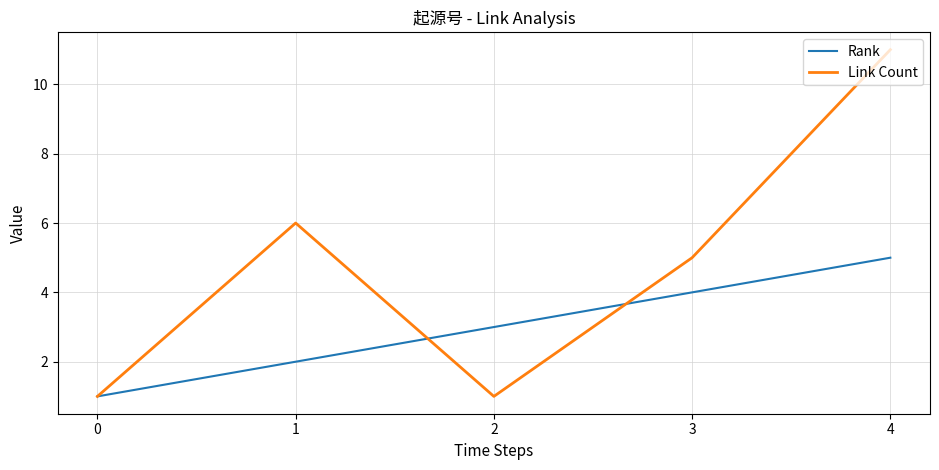

Which series changed the most between 1 and 3?

Rank